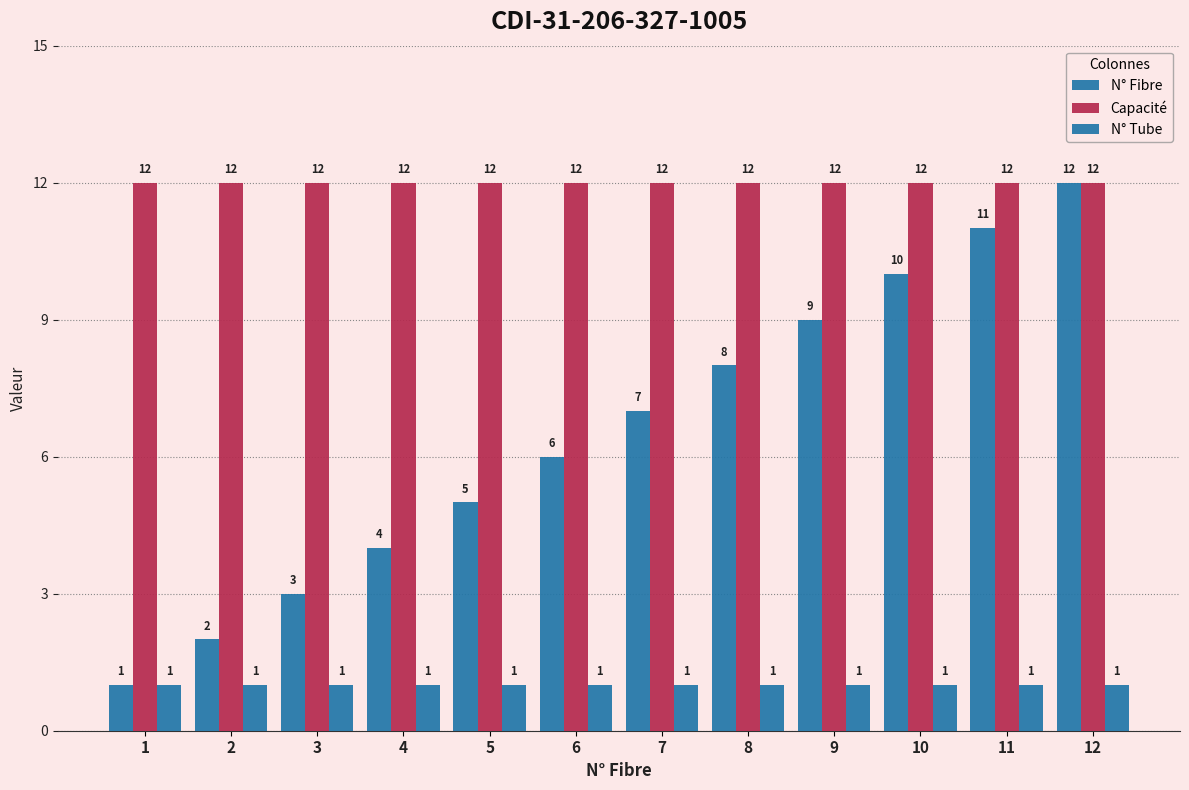

Are the bars grouped side by side (vs. stacked)?

Yes